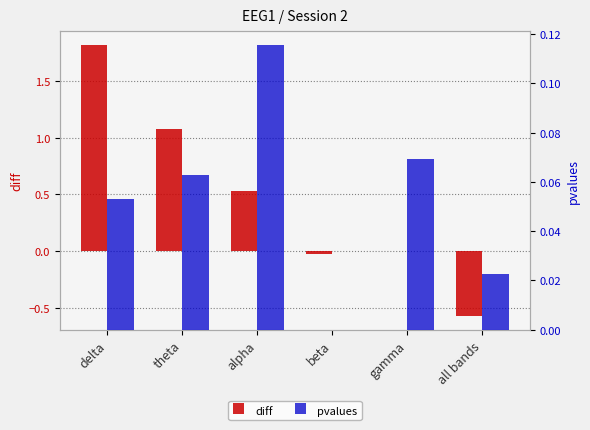

Which series changed the most between alpha and all bands?

diff